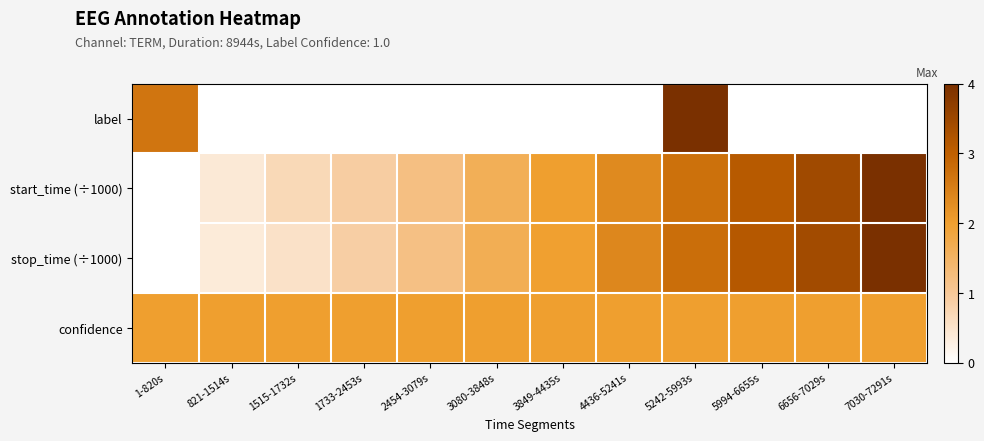

List the series in order of their peak value, lowest first.

confidence, label, start_time (÷1000), stop_time (÷1000)